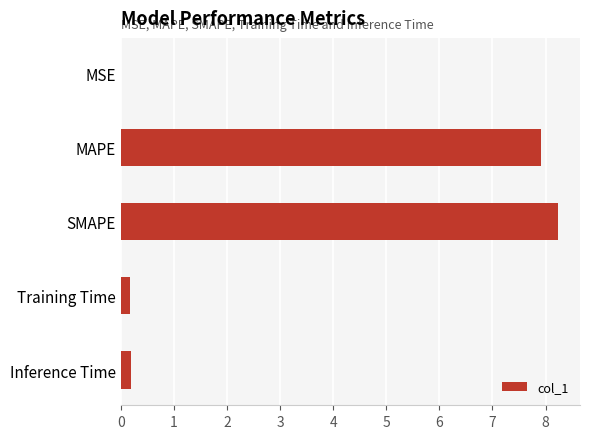

Read the value at MAPE.

7.9